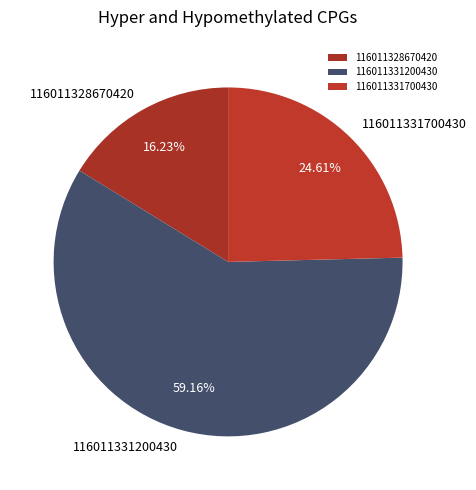

Combined, do 116011331700430 and 116011328670420 account for over 50%?

No